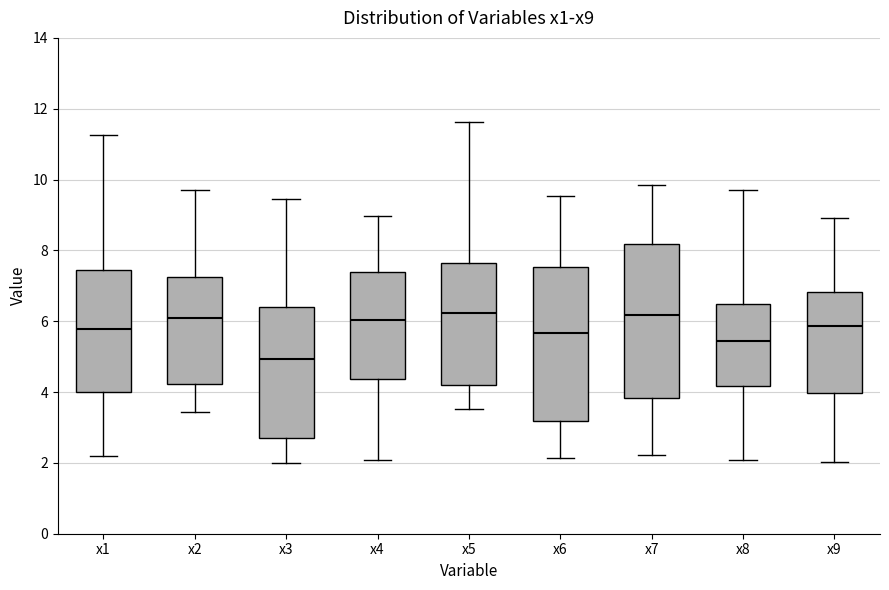

Which box has the lowest median line?

x3